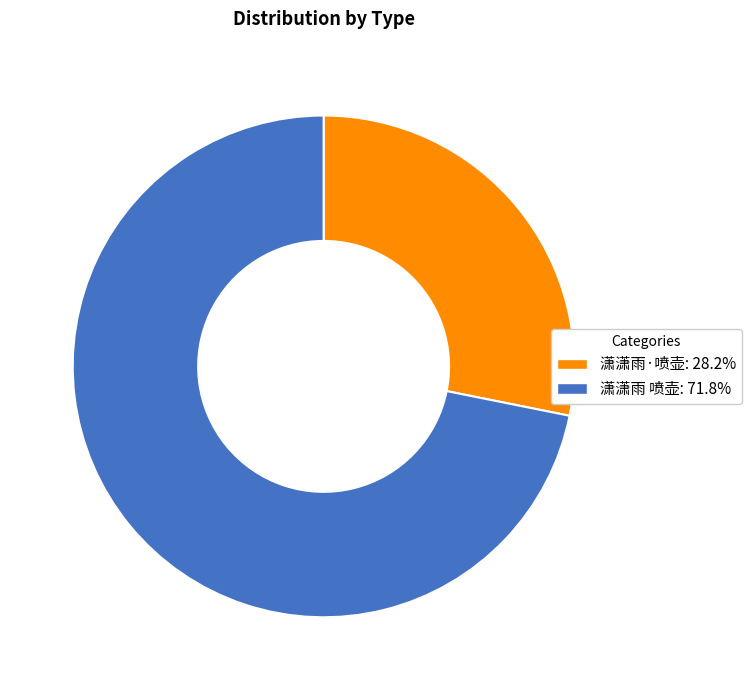

What is the smallest slice in the pie chart?

潇潇雨·喷壶